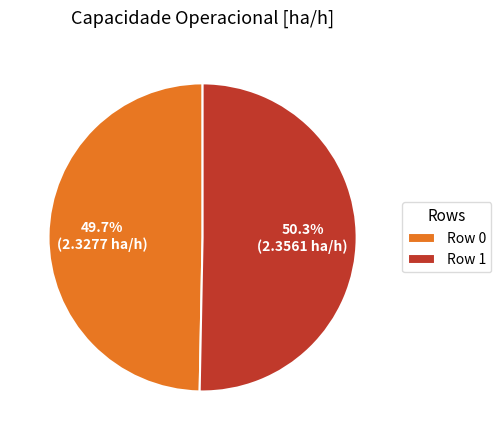

Between Row 1 and Row 0, which is larger?

Row 1